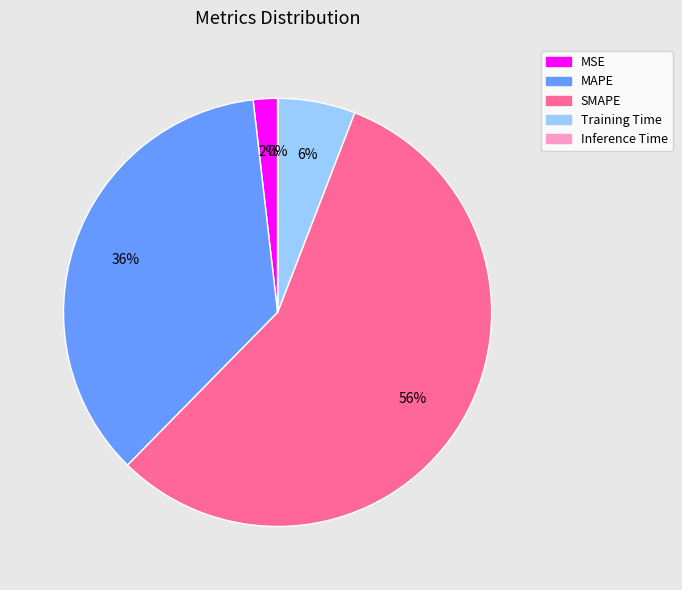

Is it true that Training Time is 16% of the pie?

False